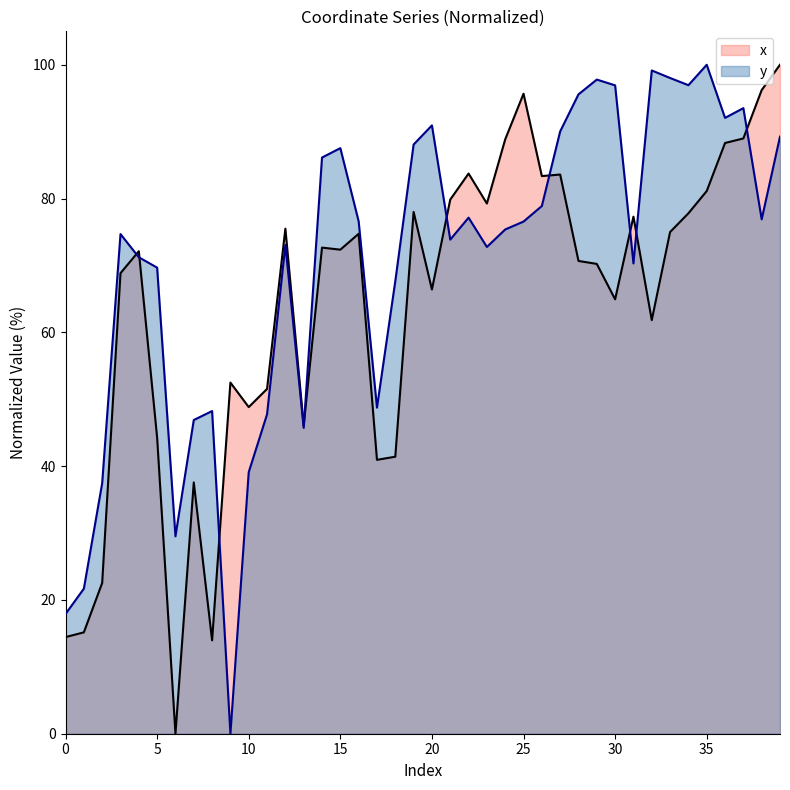

What is the difference between the maximum and minimum values in the y series?

100.0